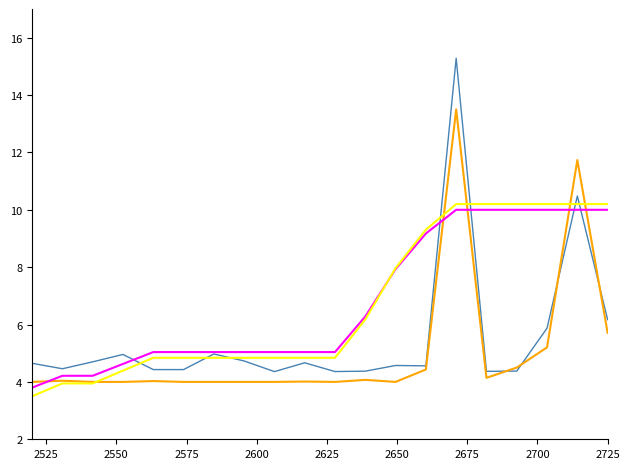

What is the smallest value displayed?

3.5